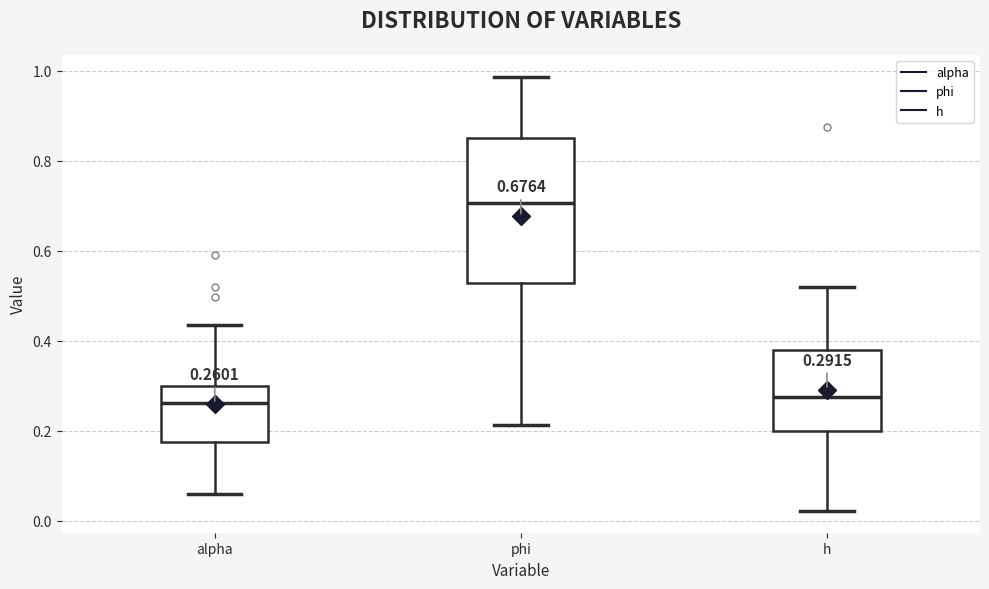

Comparing the boxes themselves (not the whiskers), which one is the tallest?

phi